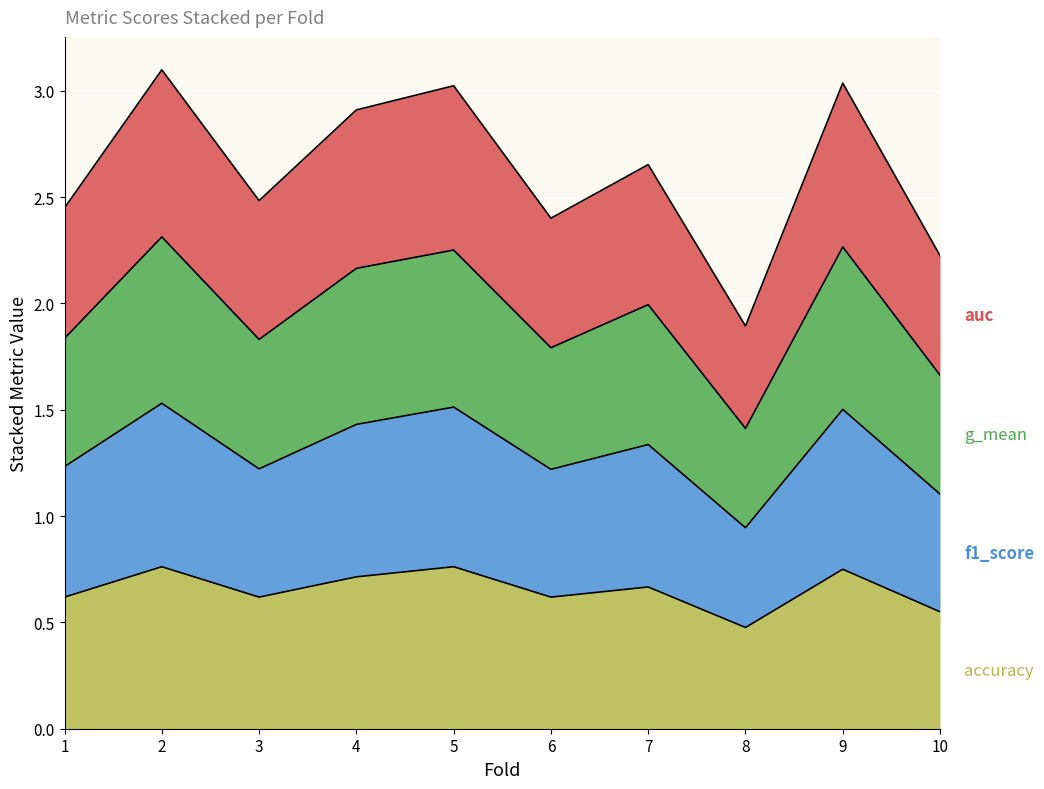

What is the total value across all series at 5?

3.0